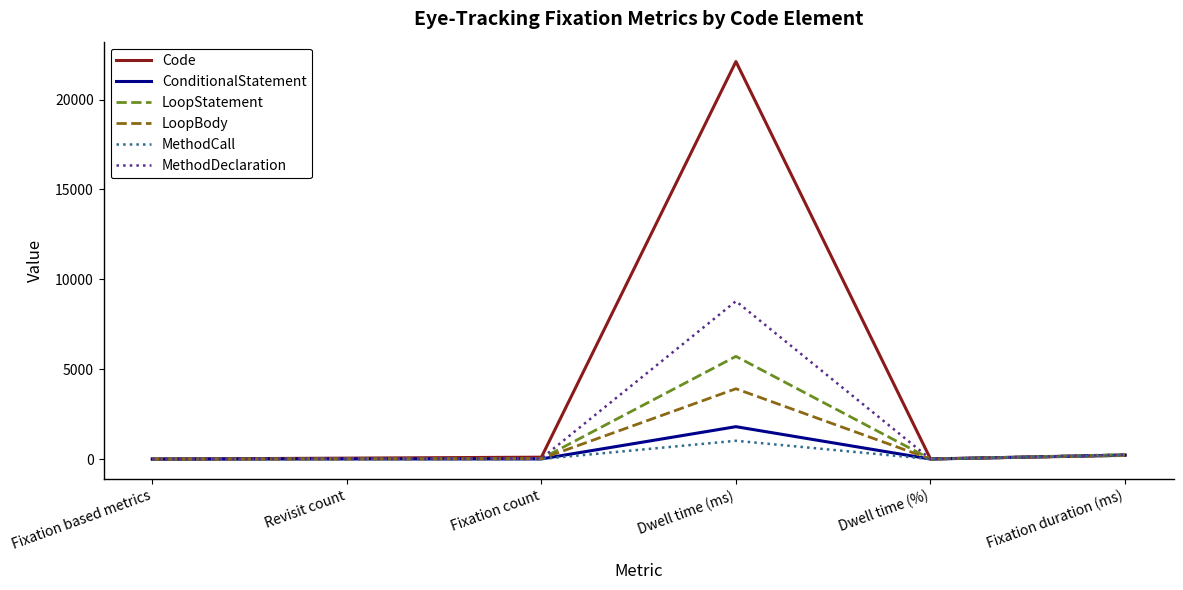

Where is MethodDeclaration nearest to the value 4392?

Fixation duration (ms)